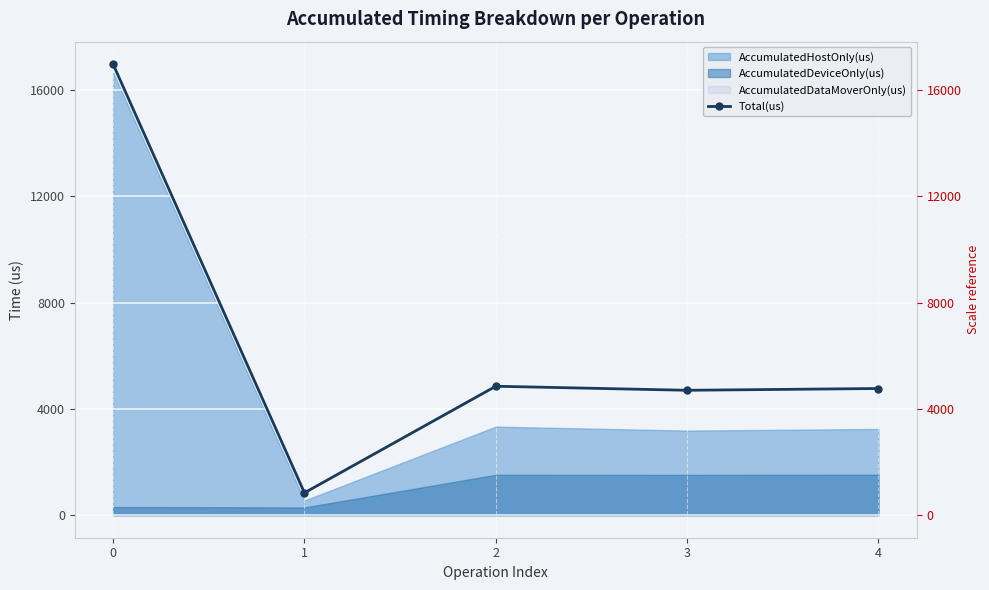

Reading left to right, extract all data points from this chart.

16978	842	4854	4702	4769